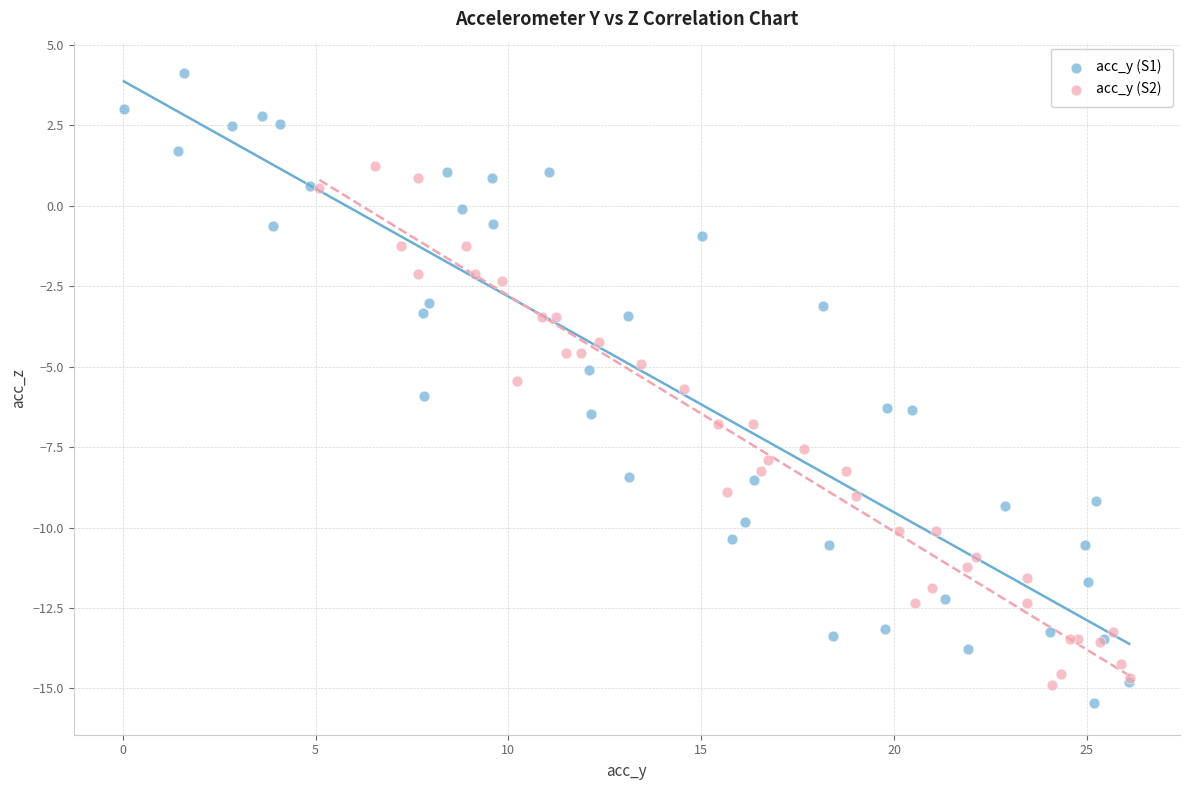

Which series has the widest spread of Y values?

acc_y (S1)